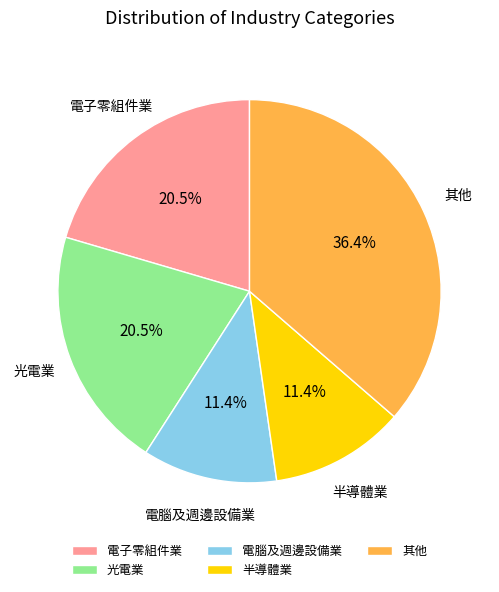

Which slice is the largest?

其他